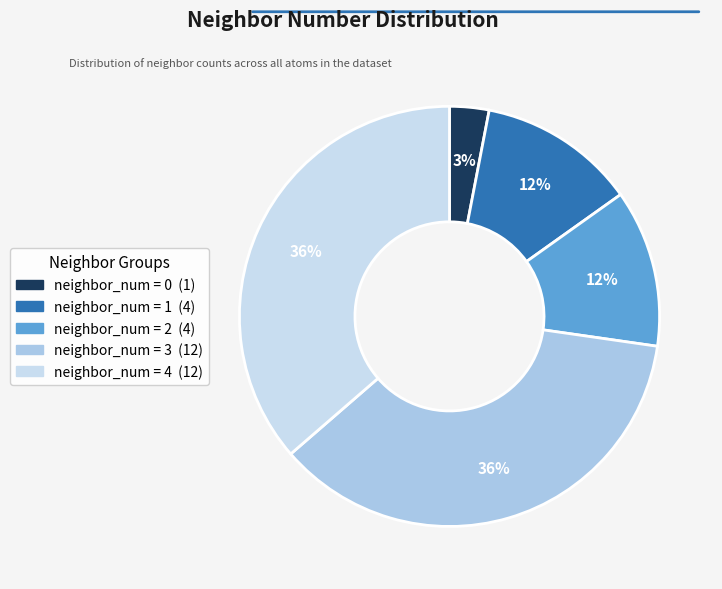

How many slices are in this pie chart?

5